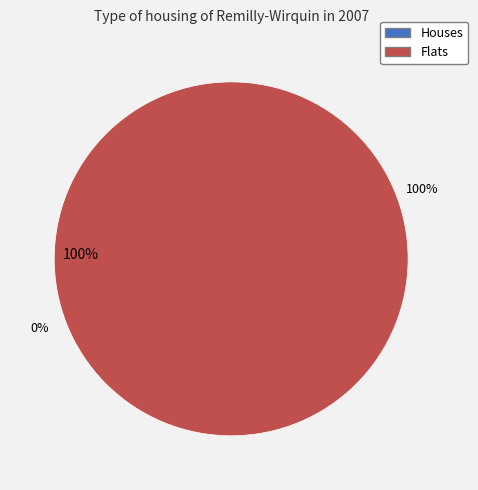

What is the total percentage of 1 and 0?

100.0%